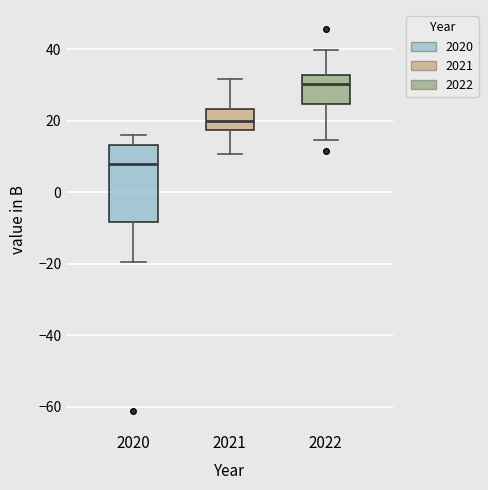

Comparing the boxes themselves (not the whiskers), which one is the tallest?

2020